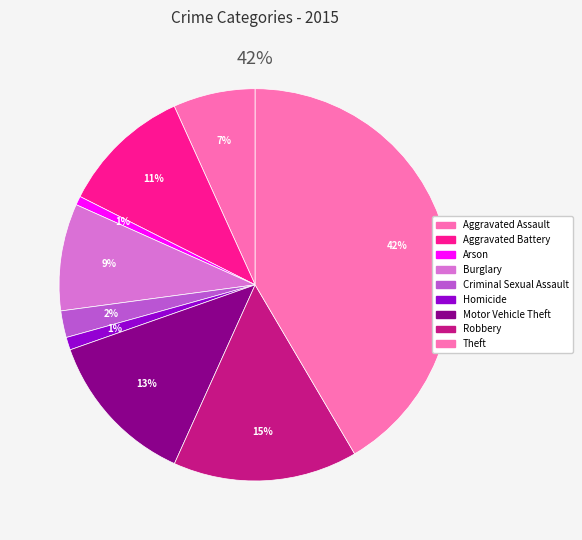

To the nearest percent, what is the difference between the largest and smallest slice percentages?

41%